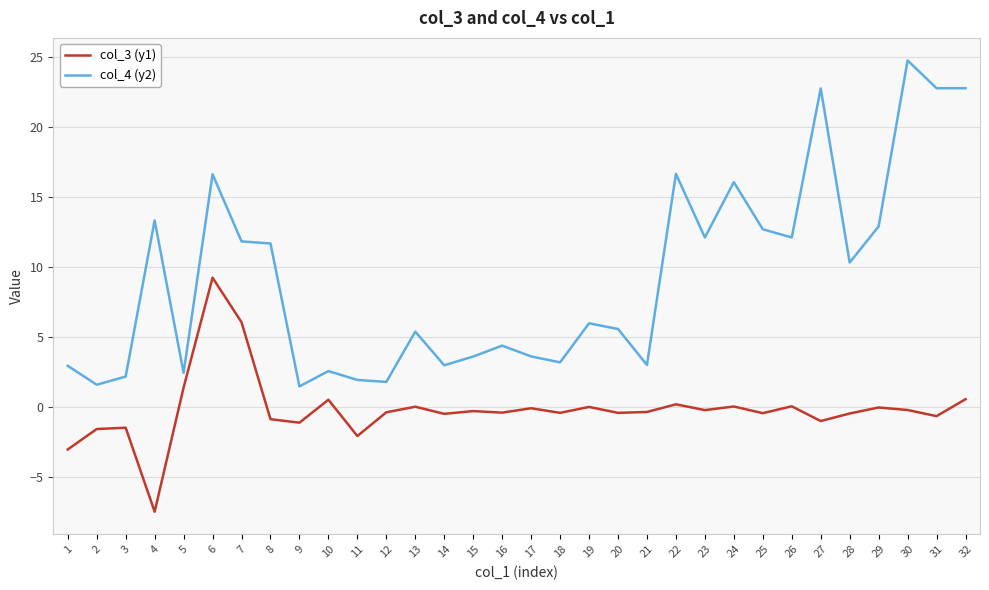

Which series has the widest spread of values?

col_4 (y2)